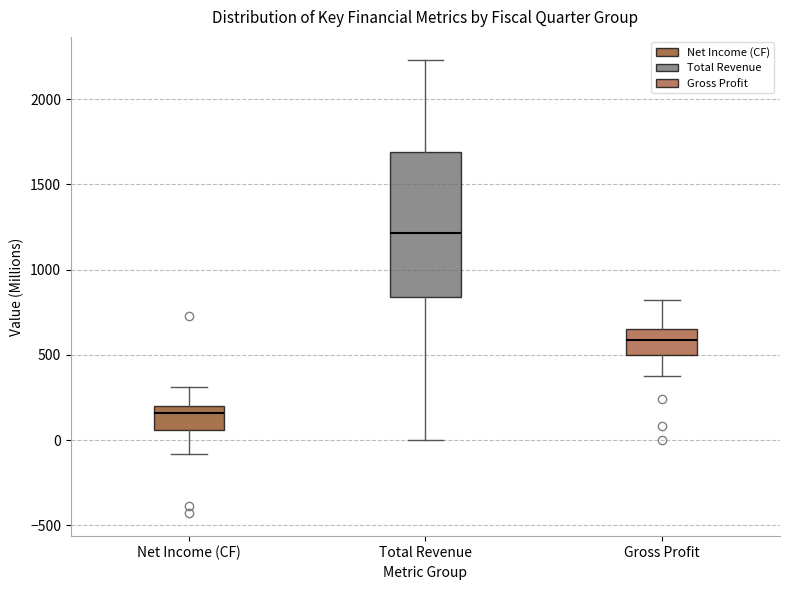

Which box is the tallest, from its lower edge to its upper edge?

Total Revenue